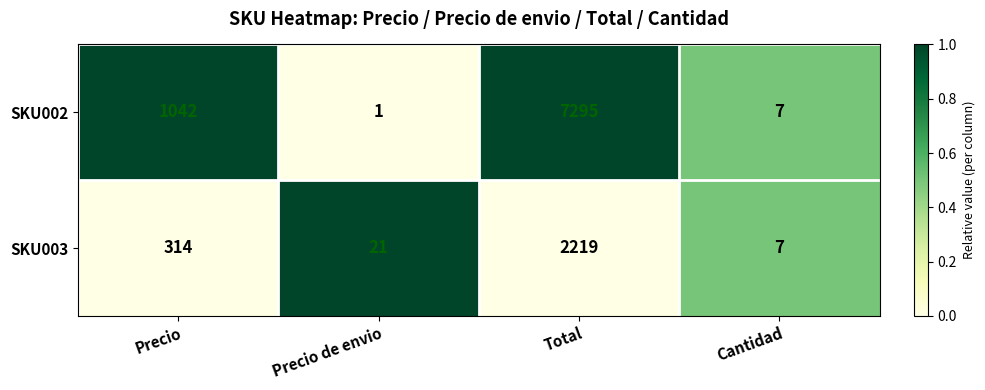

Reading right to left, transcribe all the data shown in this chart.

SKU002: 7	7295	1	1042
SKU003: 7	2219	21	314